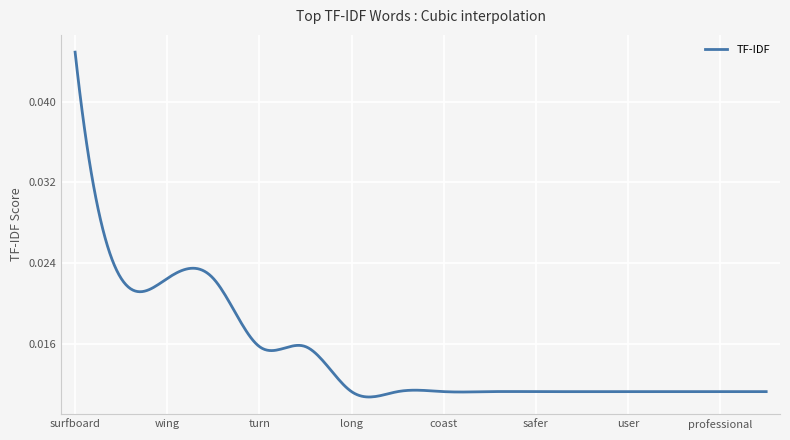

List the labels in order of value, largest first.

surfboard, air, wing, wave, turn, water, long, island, coast, hawaiian, safer, industry, user, flat, professional, underwater